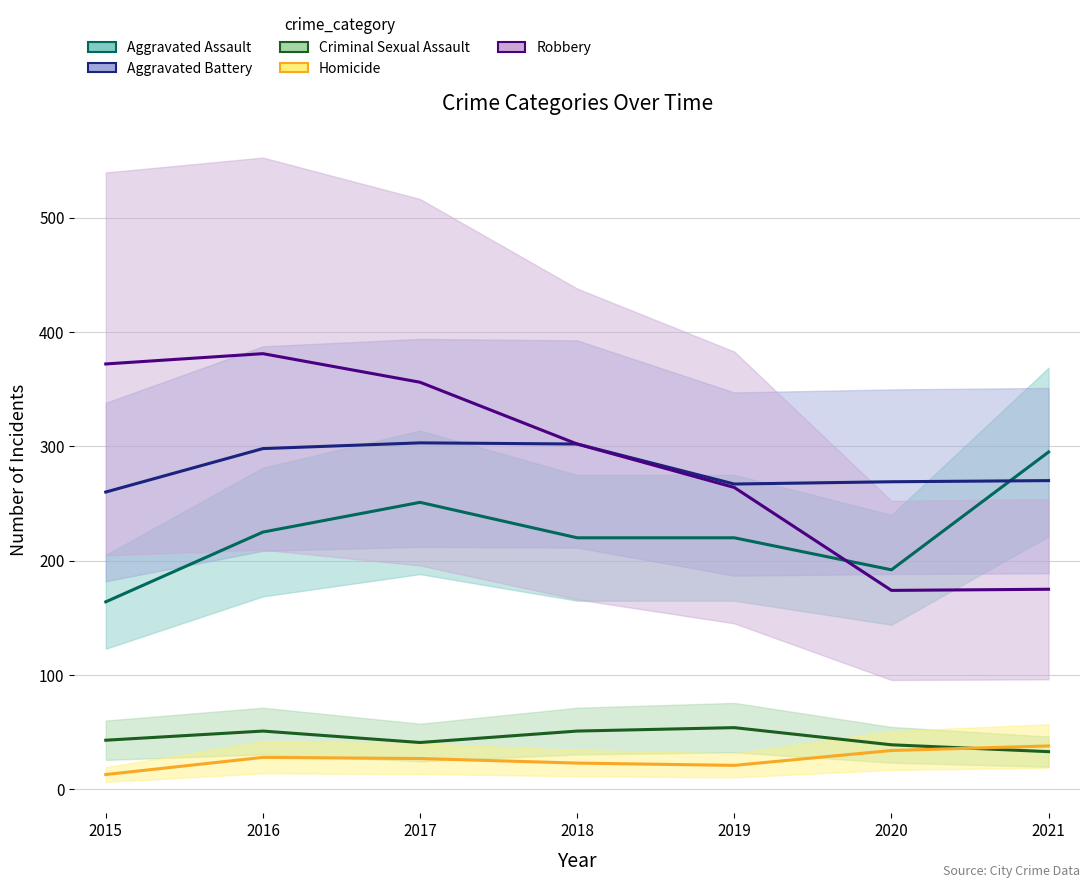

The Robbery series shows 285 at 2020. True or false?

False